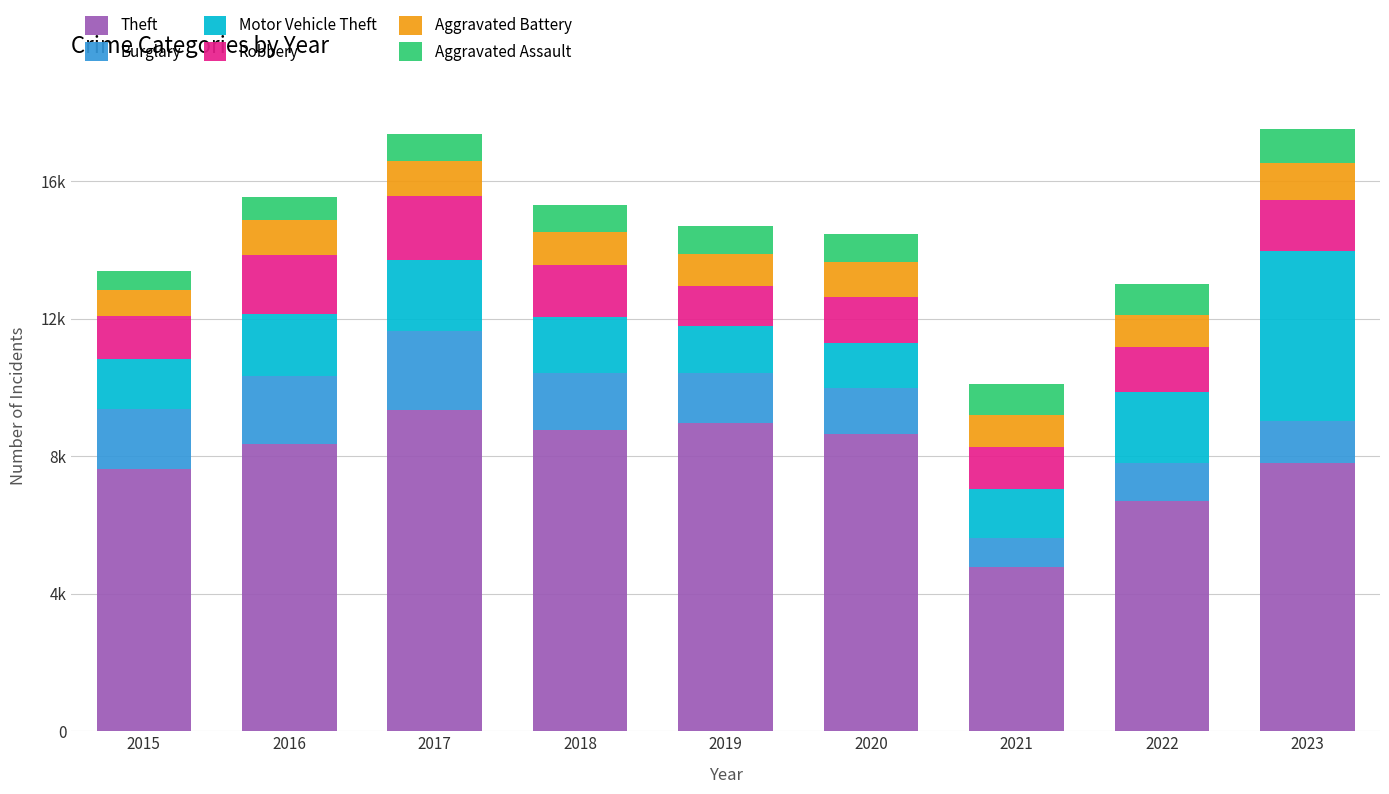

Are the bars grouped side by side (vs. stacked)?

No